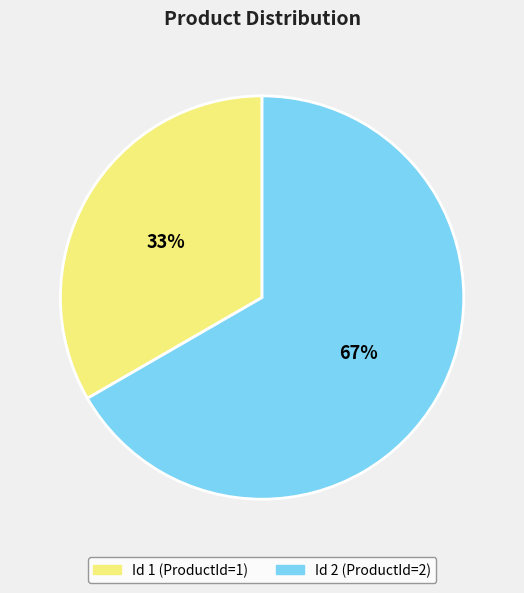

To the nearest percent, what is the average slice percentage?

50%